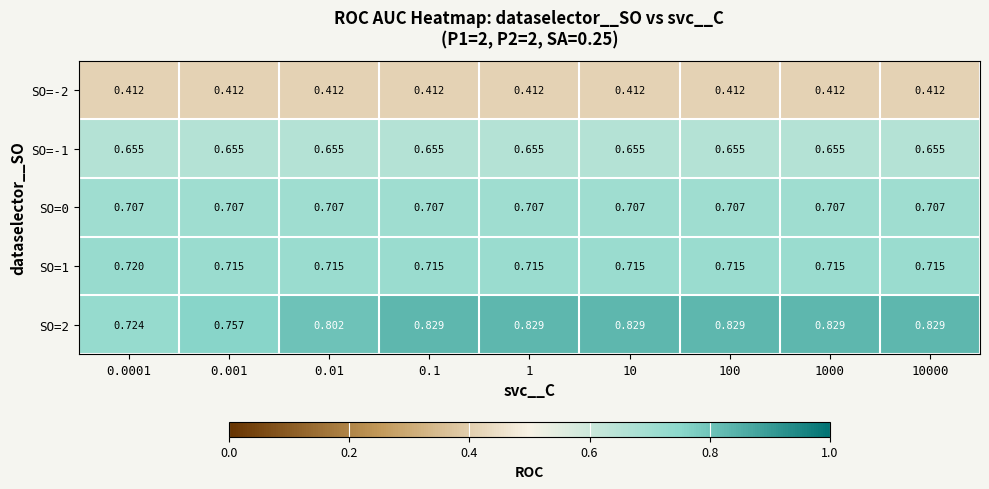

Is the value of SO=2 at 1000 greater than the value of SO=1 at 0.001?

Yes